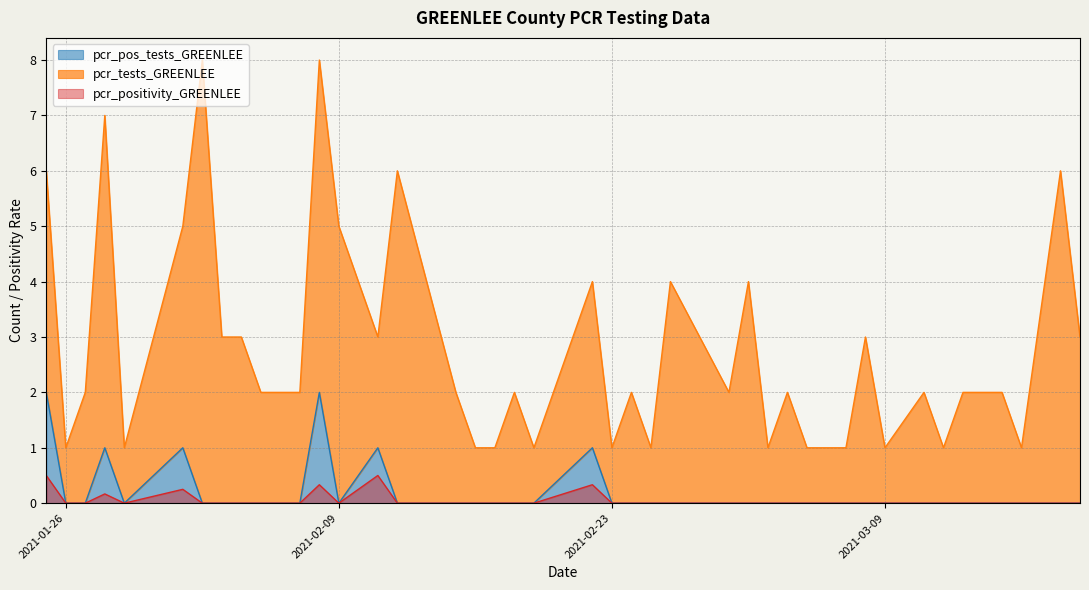

What is the greatest value displayed?

8.0